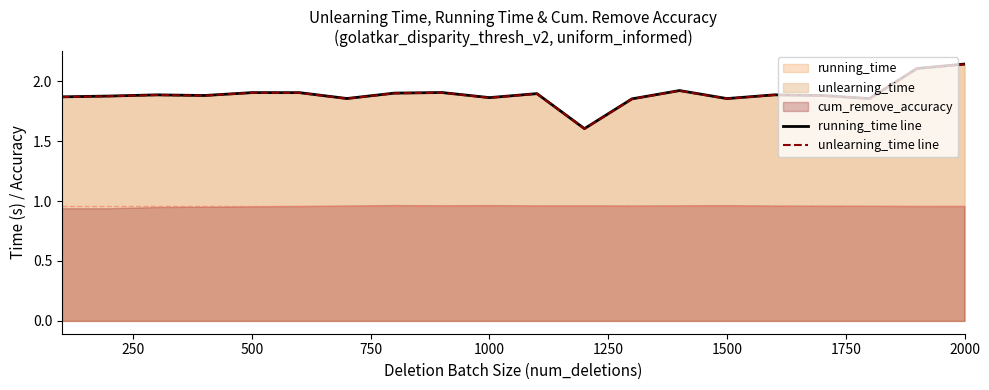

At how many categories does at least one series exceed 2?

2